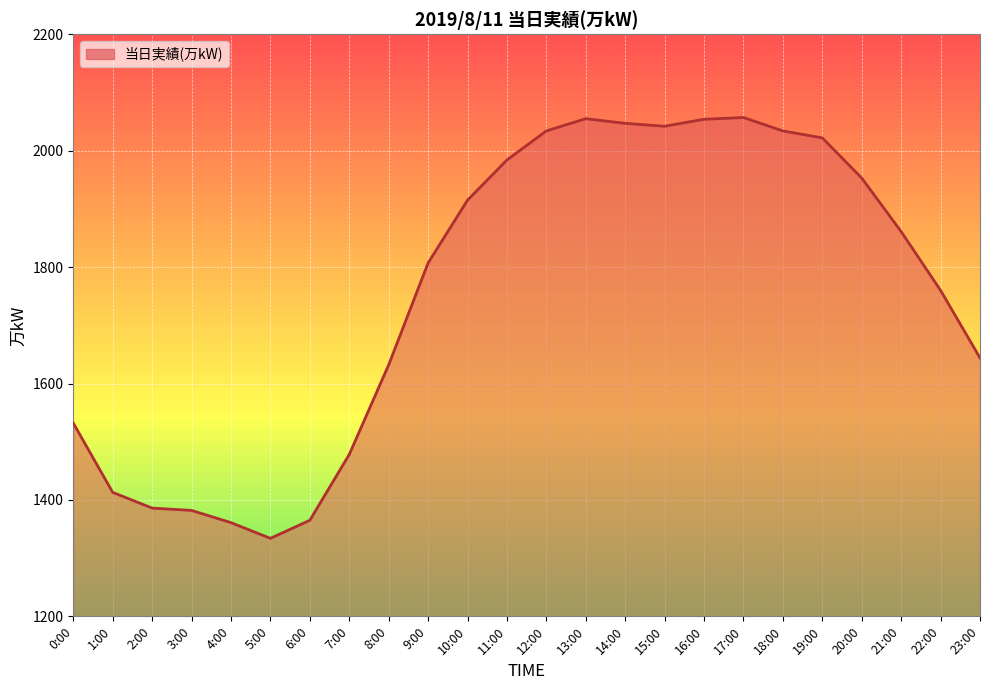

List the labels in order of value, largest first.

17:00, 13:00, 16:00, 14:00, 15:00, 12:00, 18:00, 19:00, 11:00, 20:00, 10:00, 21:00, 9:00, 22:00, 23:00, 8:00, 0:00, 7:00, 1:00, 2:00, 3:00, 6:00, 4:00, 5:00